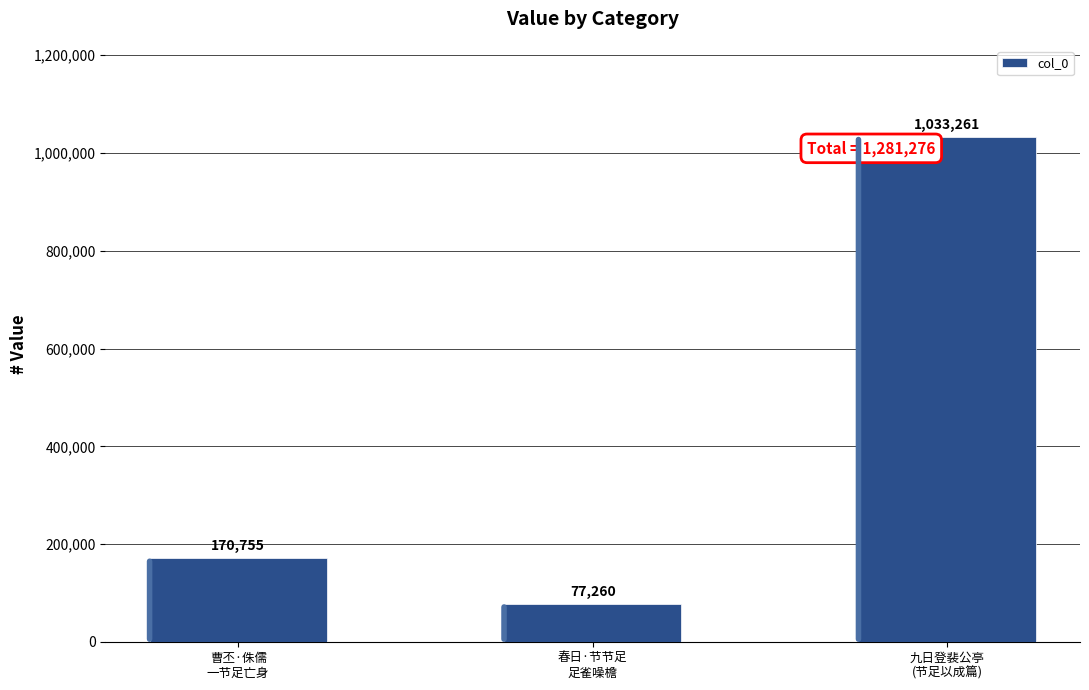

What is the change in value from 曹丕·侏儒
一节足亡身 to 春日·节节足
足雀噪檐?

-93495